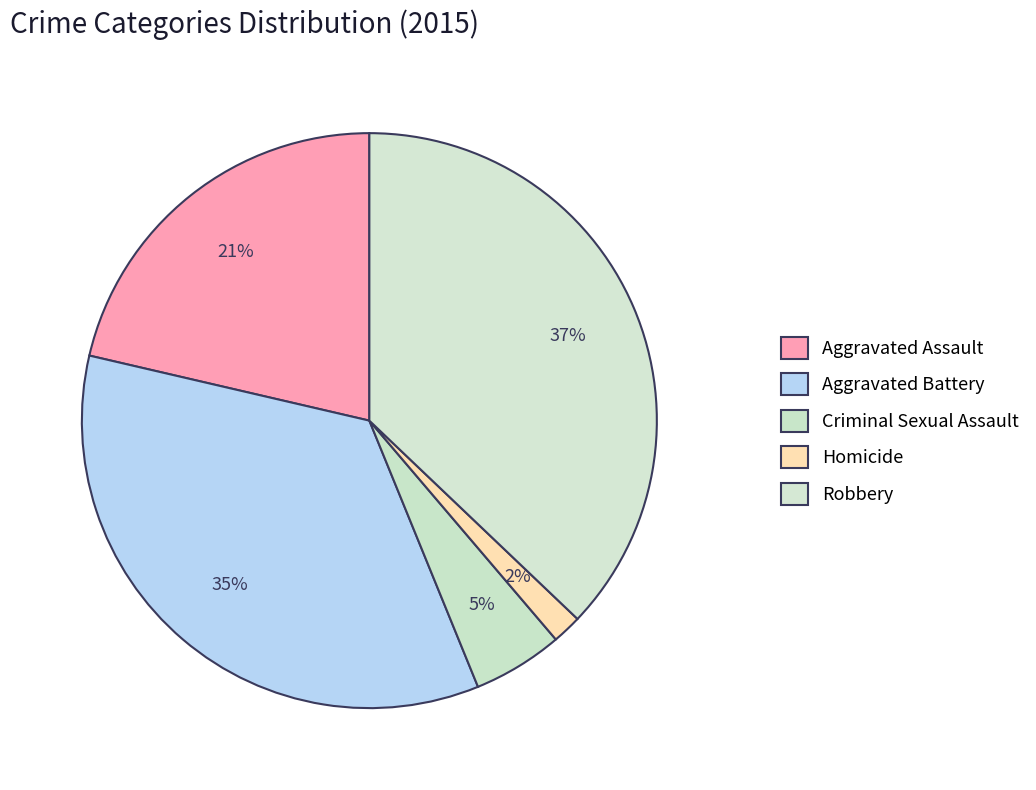

The Aggravated Assault slice represents 8% of the pie. True or false?

False